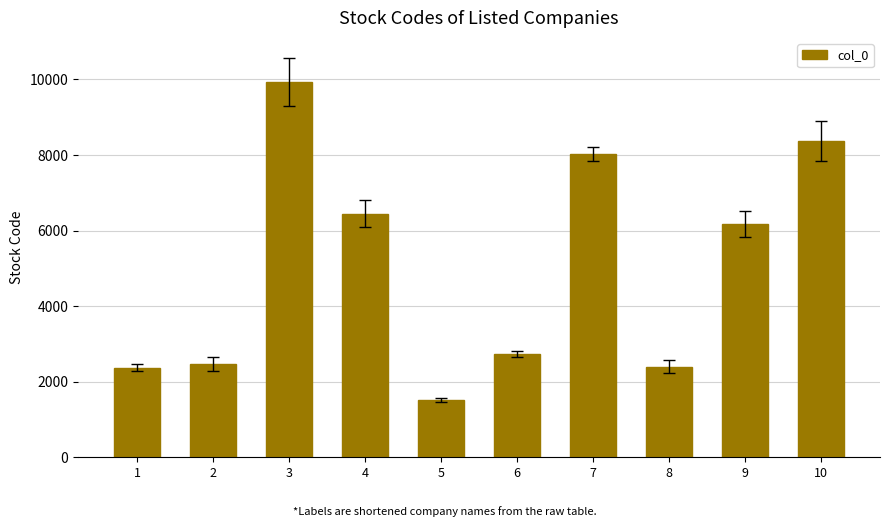

Which has a higher value, 1 or 6?

6